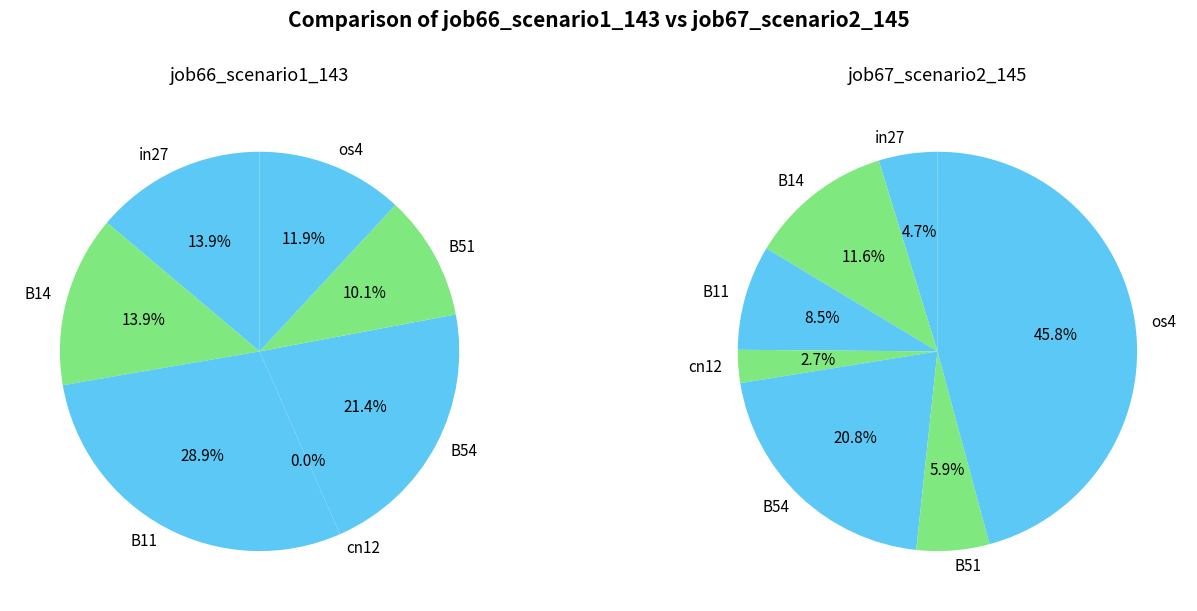

To the nearest percent, what is the difference between the largest and smallest slice percentages?

29%